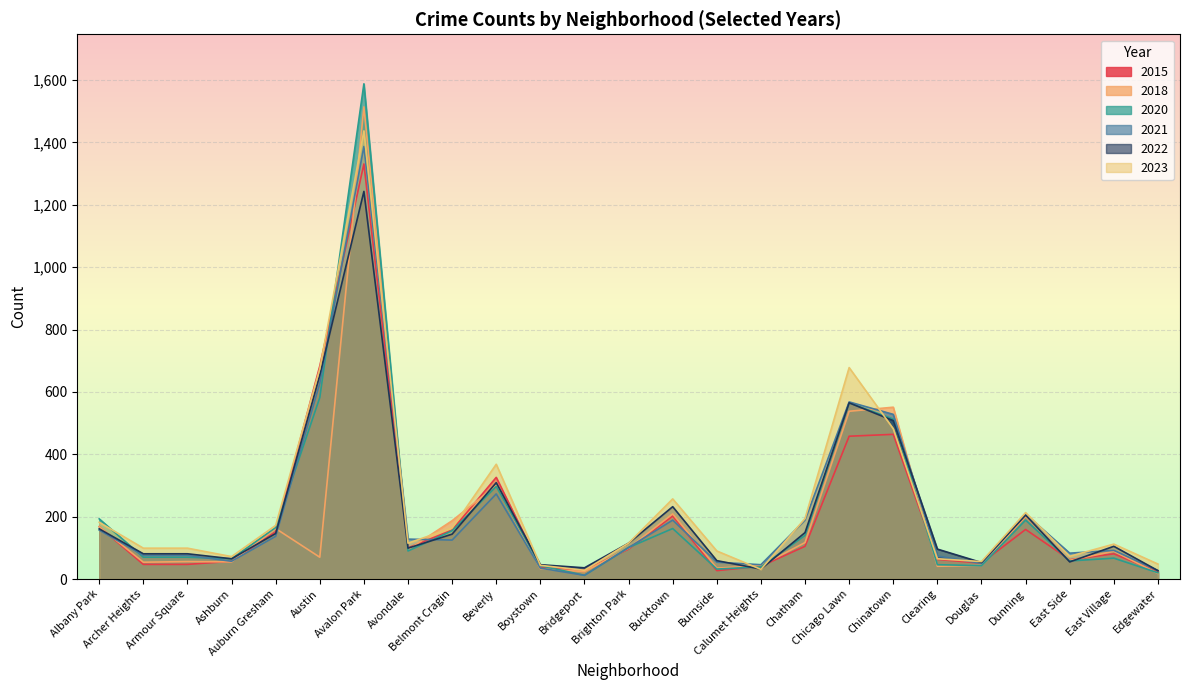

At Chinatown, list the series in order from smallest to largest.

2015, 2023, 2022, 2020, 2021, 2018